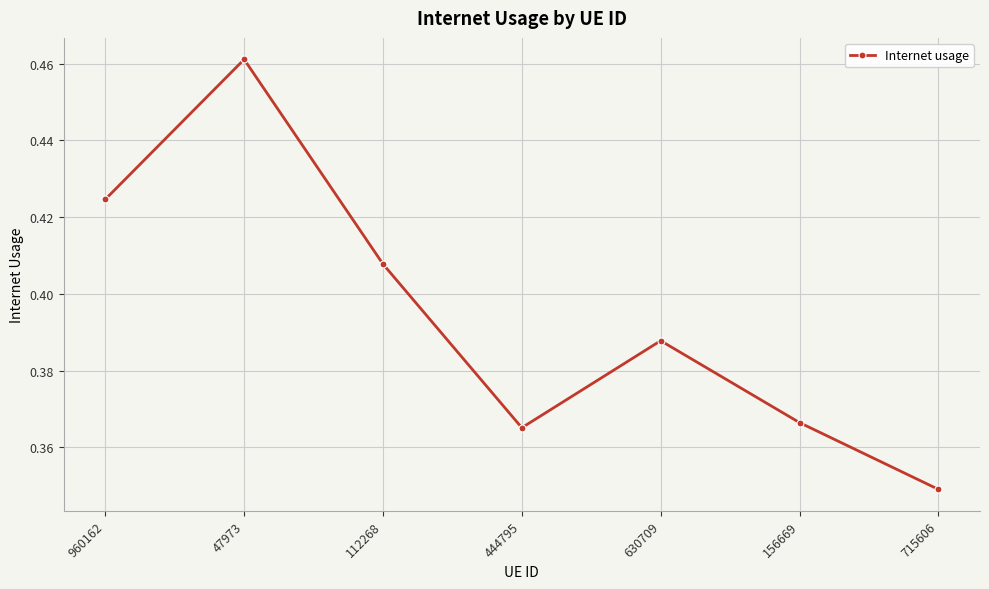

Which category has the lowest value across all series?

715606